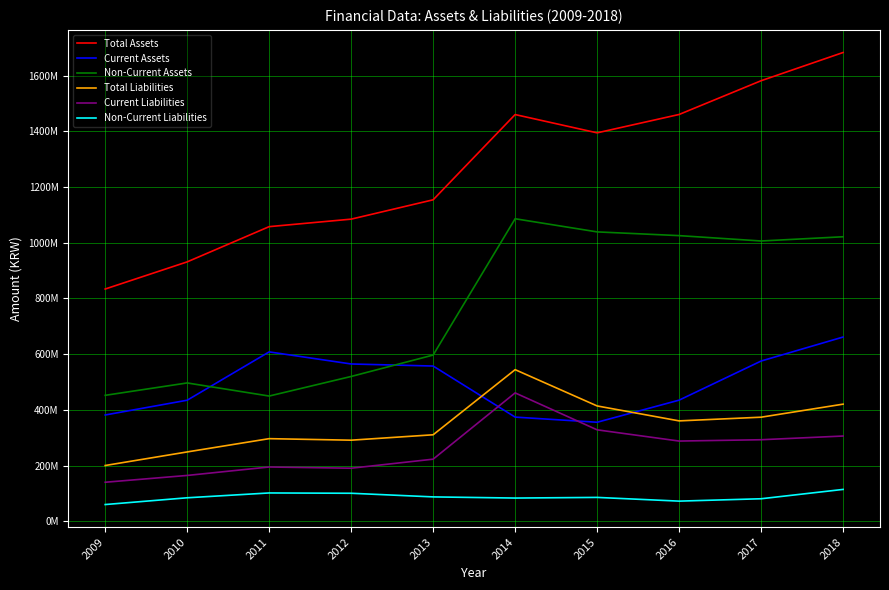

Is this an area chart (filled region under the line)?

No